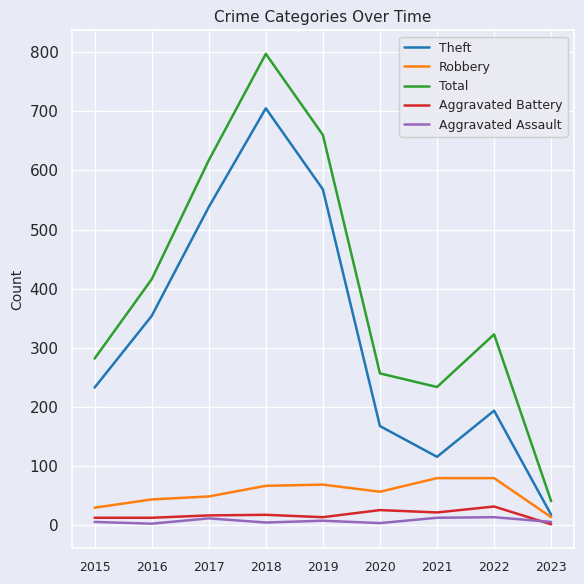

True or false: Aggravated Assault has a value of 6 at 2023.

True